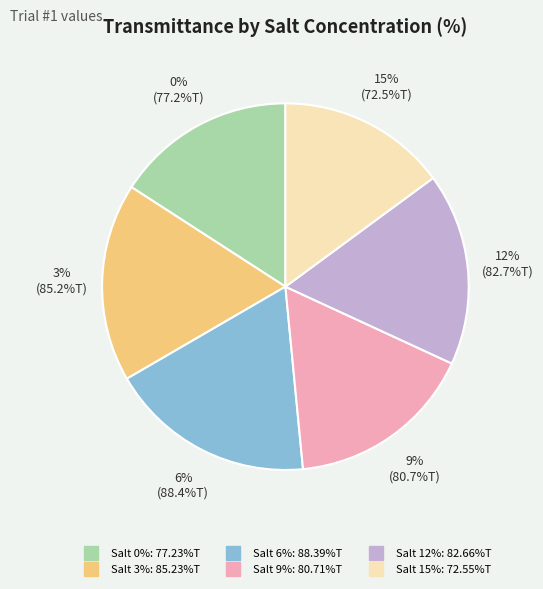

Does any single category account for the majority?

No